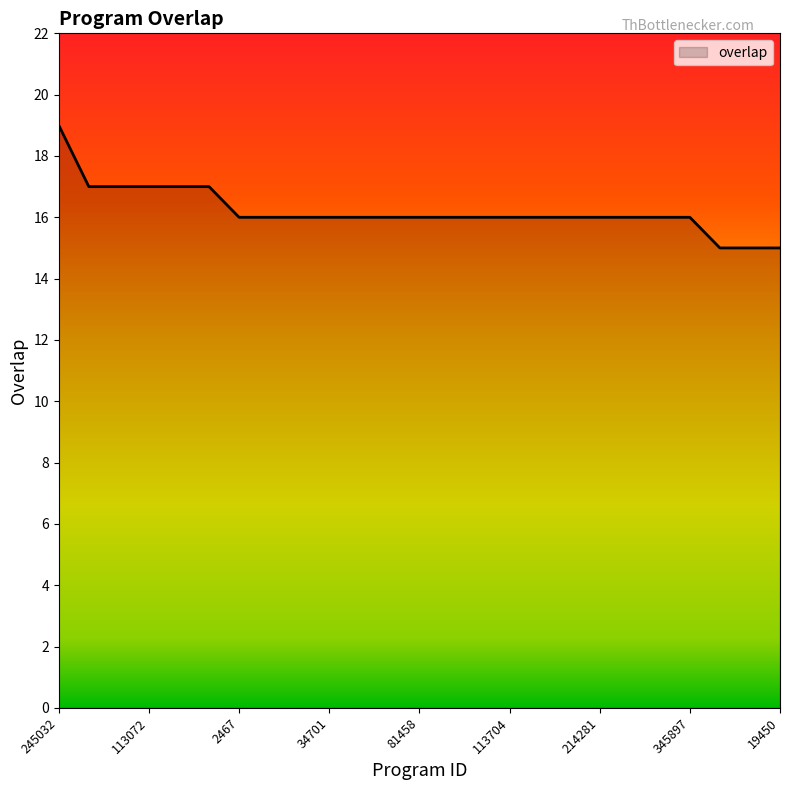

What is the maximum value shown in the chart?

19